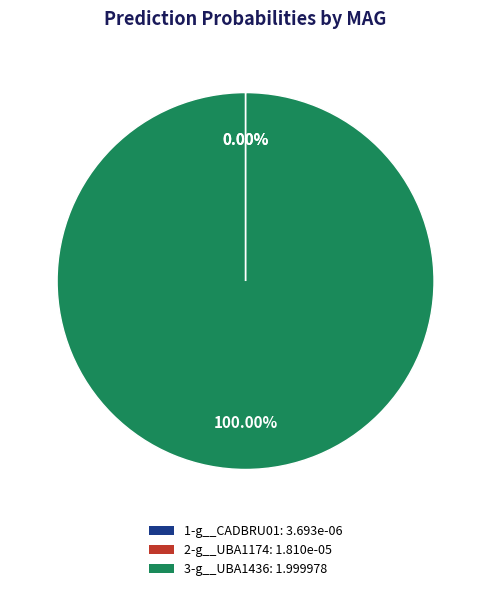

What is the majority slice?

3-g__UBA1436: 1.999978